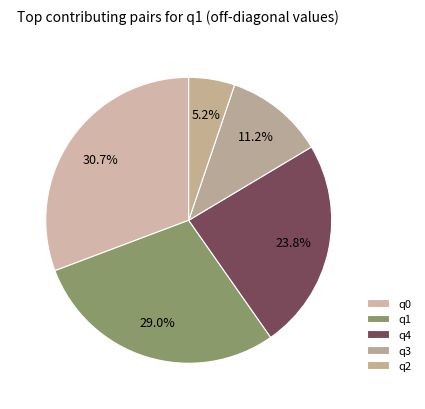

Which category has the smallest portion of the pie?

q2